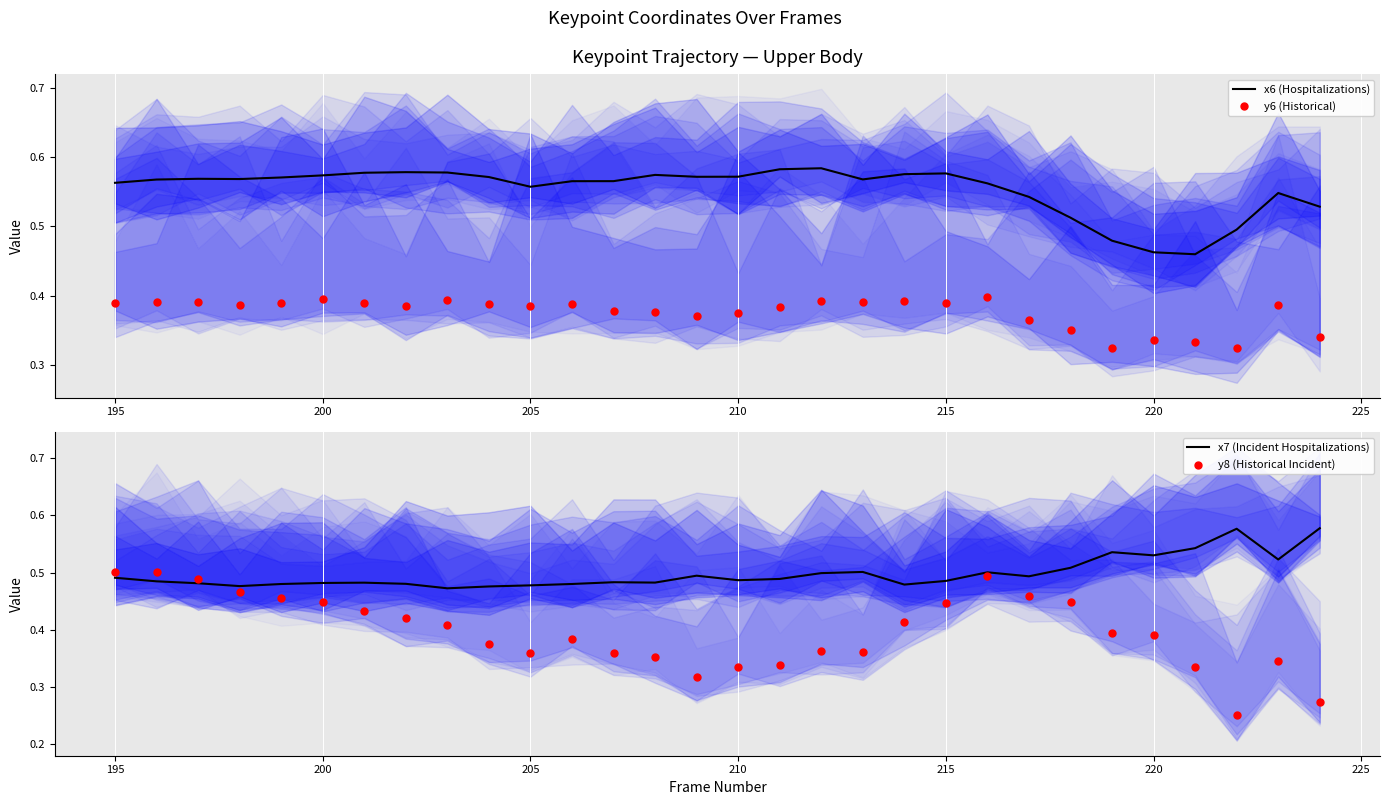

What is the total value across all series at 195?

1.9